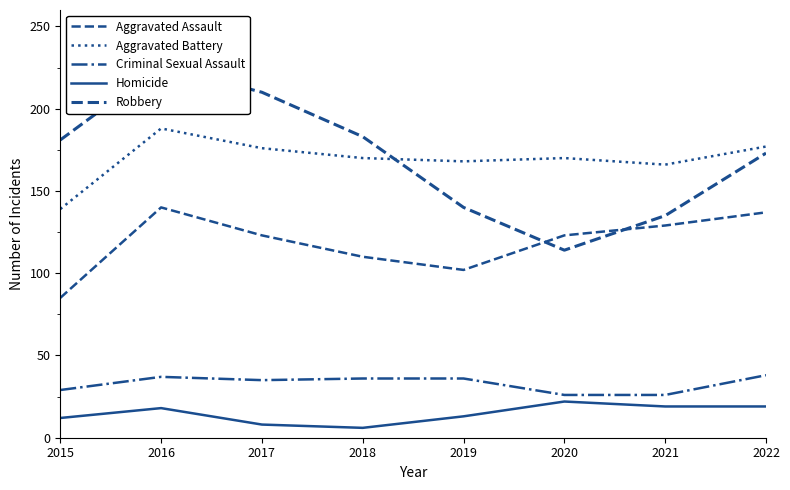

Where is the first local minimum for Aggravated Battery?

2019